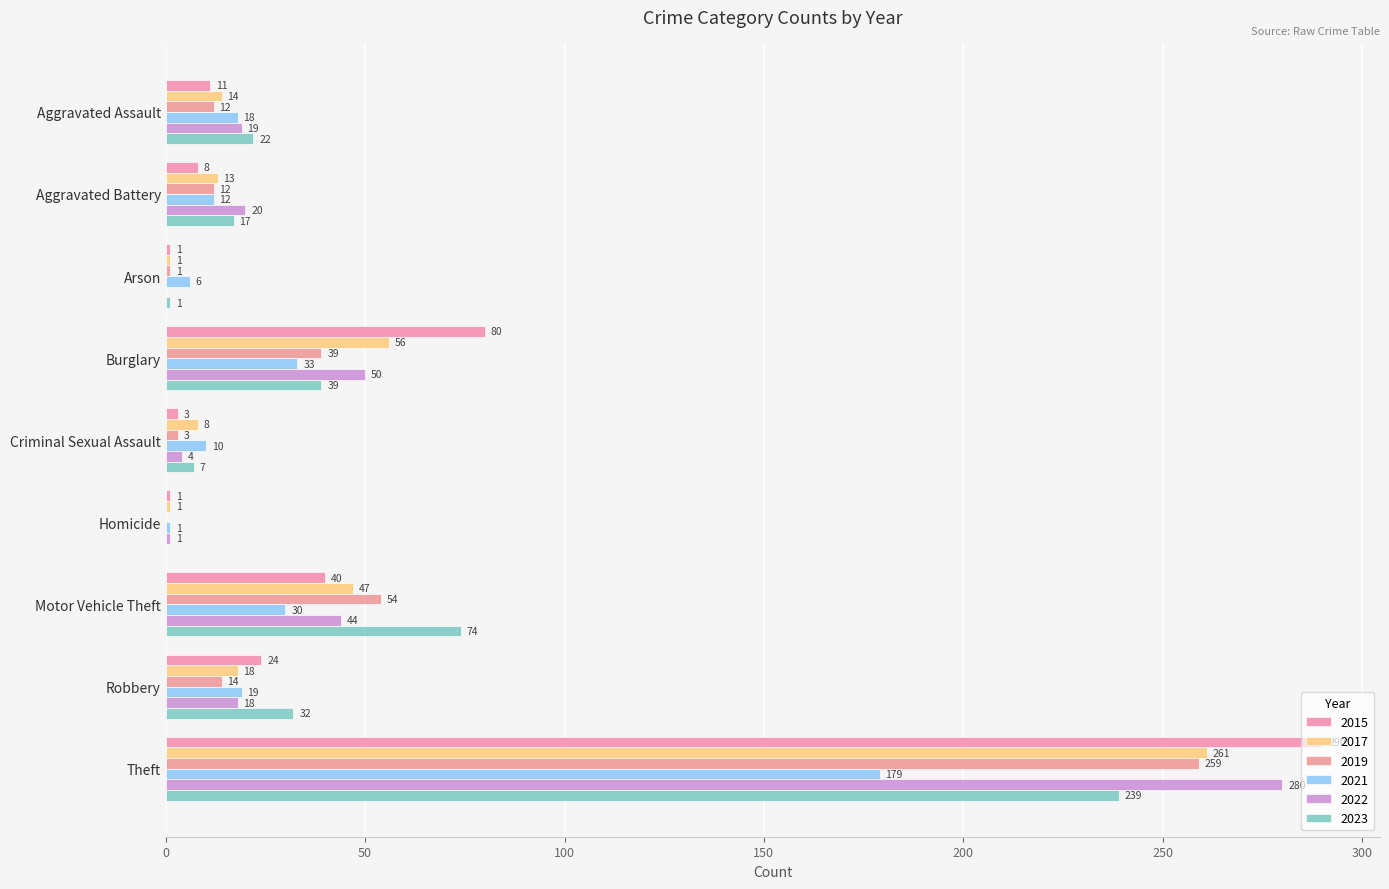

The value of 2017 at Homicide is 1. True or false?

True